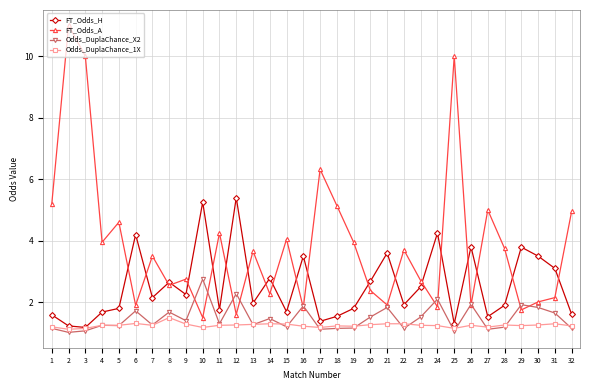

Which series has the widest spread of values?

FT_Odds_A